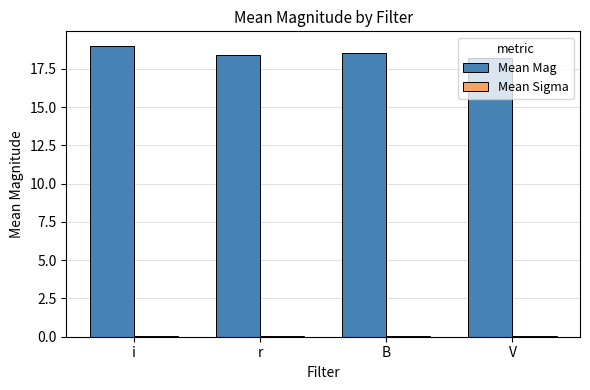

At which category is the sum across all series the highest?

i